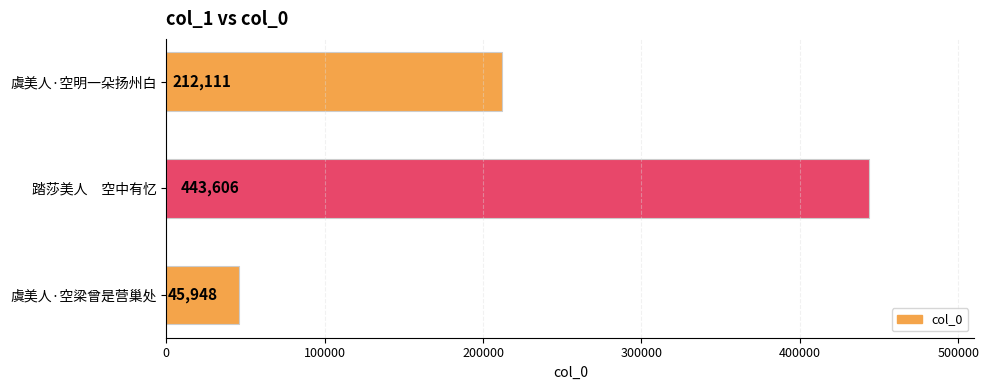

What is the difference between the maximum and second lowest values?

231495